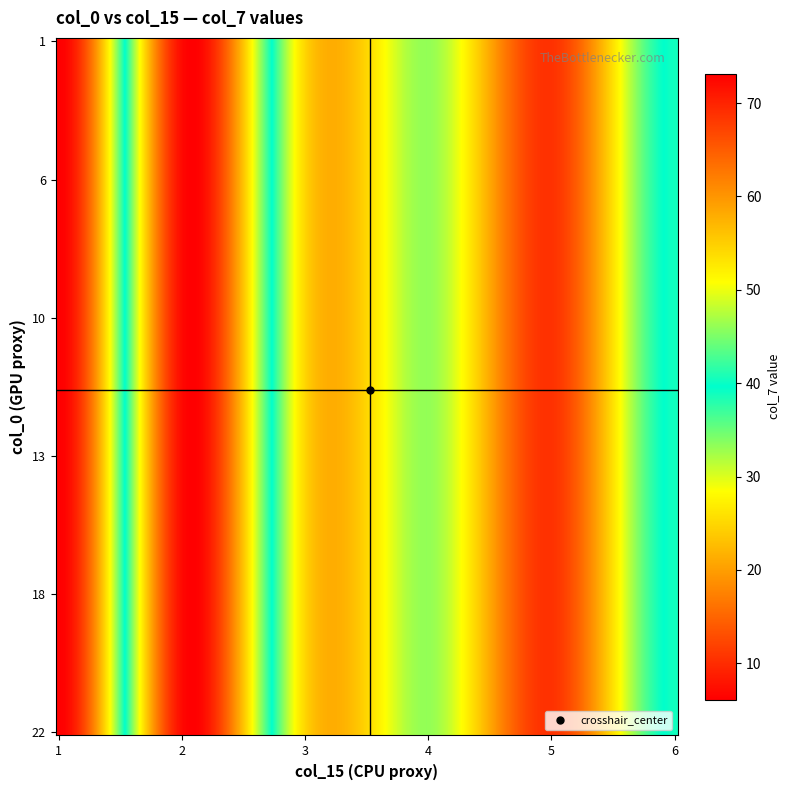

At which category is the sum across all series the highest?

1